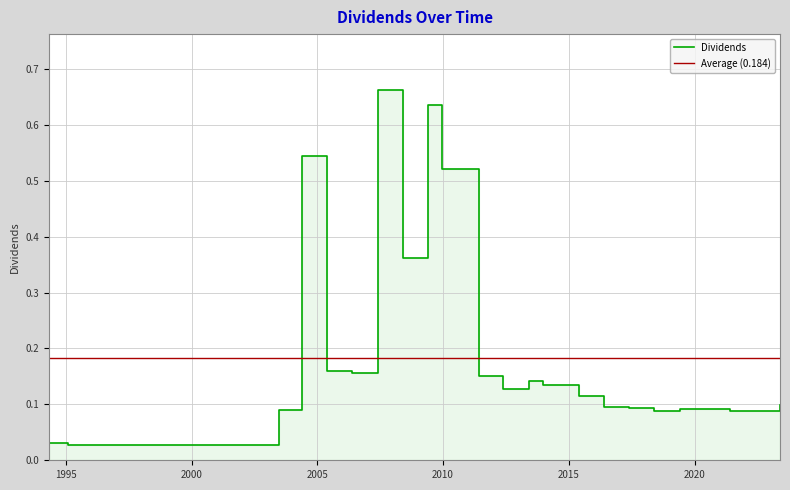

Which label corresponds to the smallest value in the chart?

1995-02-06